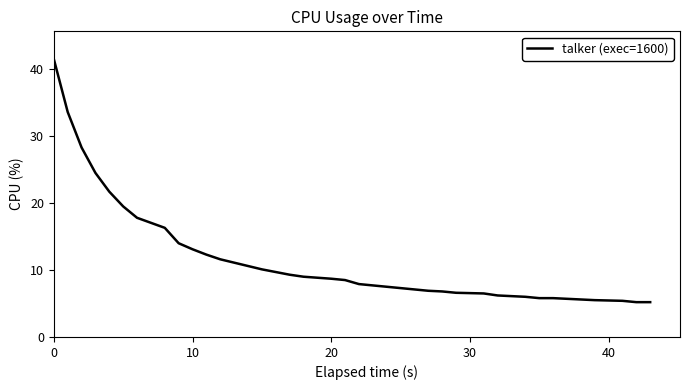

How many lines are shown in the chart?

1